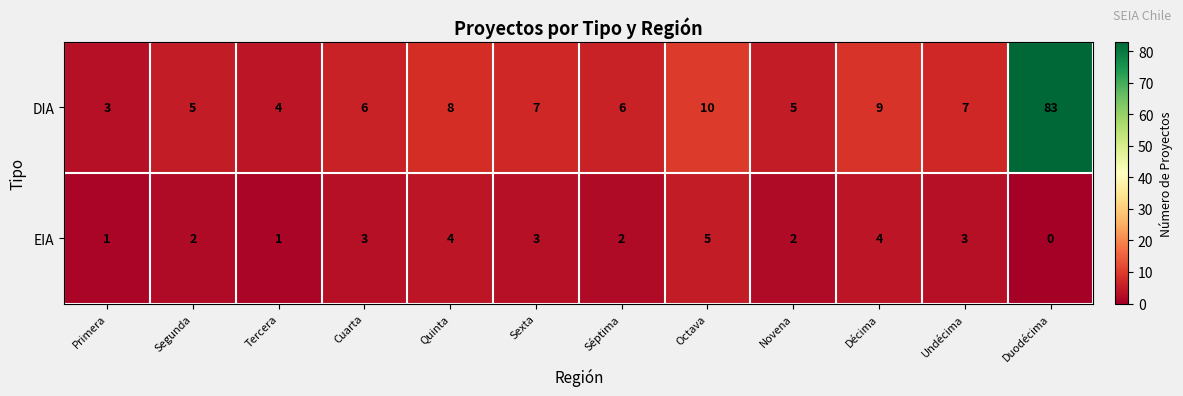

What is the sum of all DIA values?

153